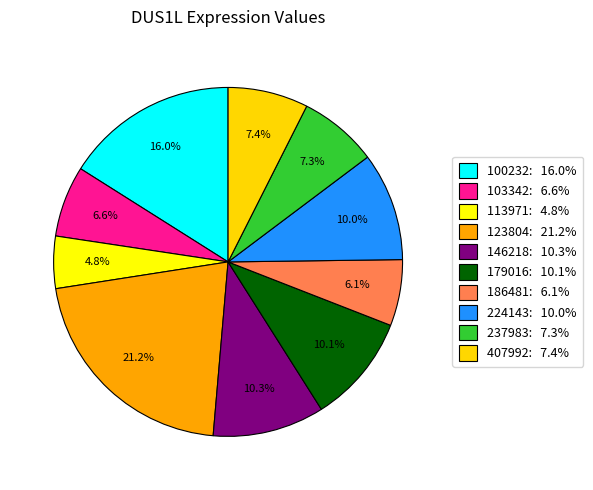

Which slice is the smallest?

113971